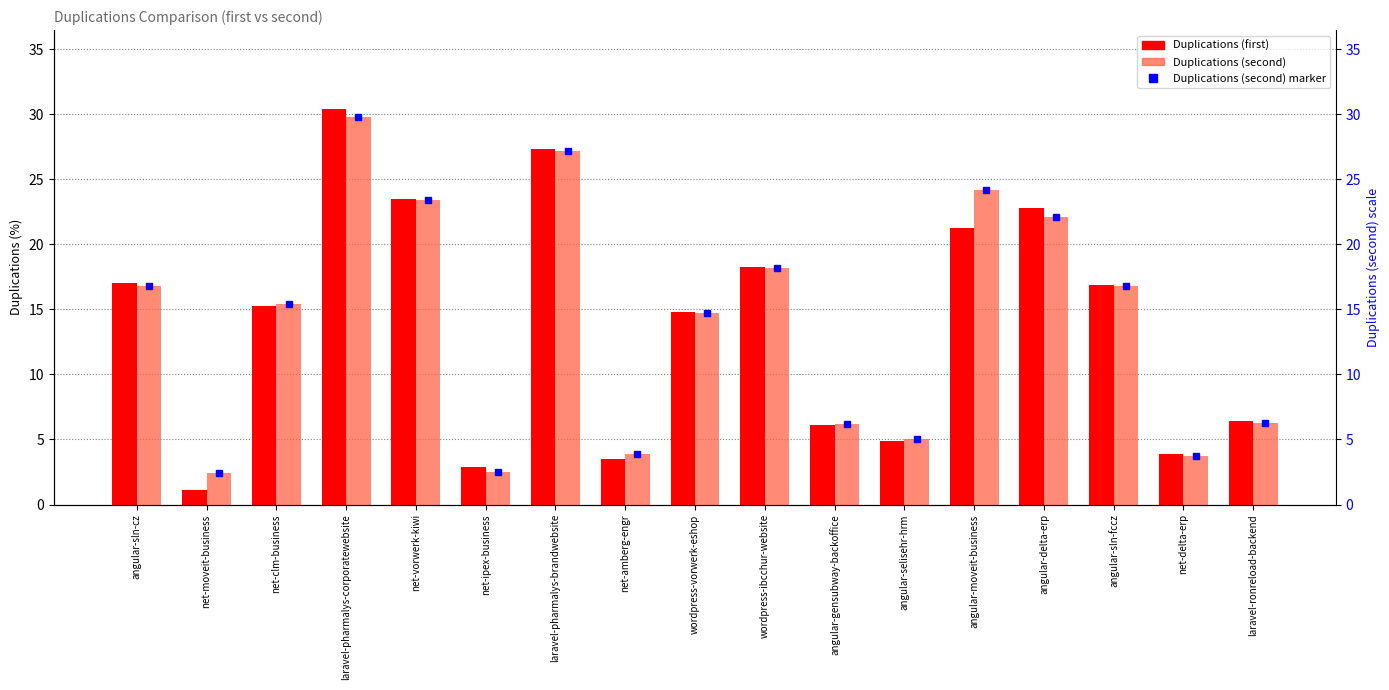

Rank the categories by Duplications (second) marker value from lowest to highest.

net-moveit-business, net-ipex-business, net-delta-erp, net-amberg-engr, angular-selisehr-hrm, angular-gensubway-backoffice, laravel-ronreload-backend, wordpress-vorwerk-eshop, net-clm-business, angular-sln-cz, angular-sln-fccz, wordpress-ibcchur-website, angular-delta-erp, net-vorwerk-kiwi, angular-moveit-business, laravel-pharmalys-brandwebsite, laravel-pharmalys-corporatewebsite